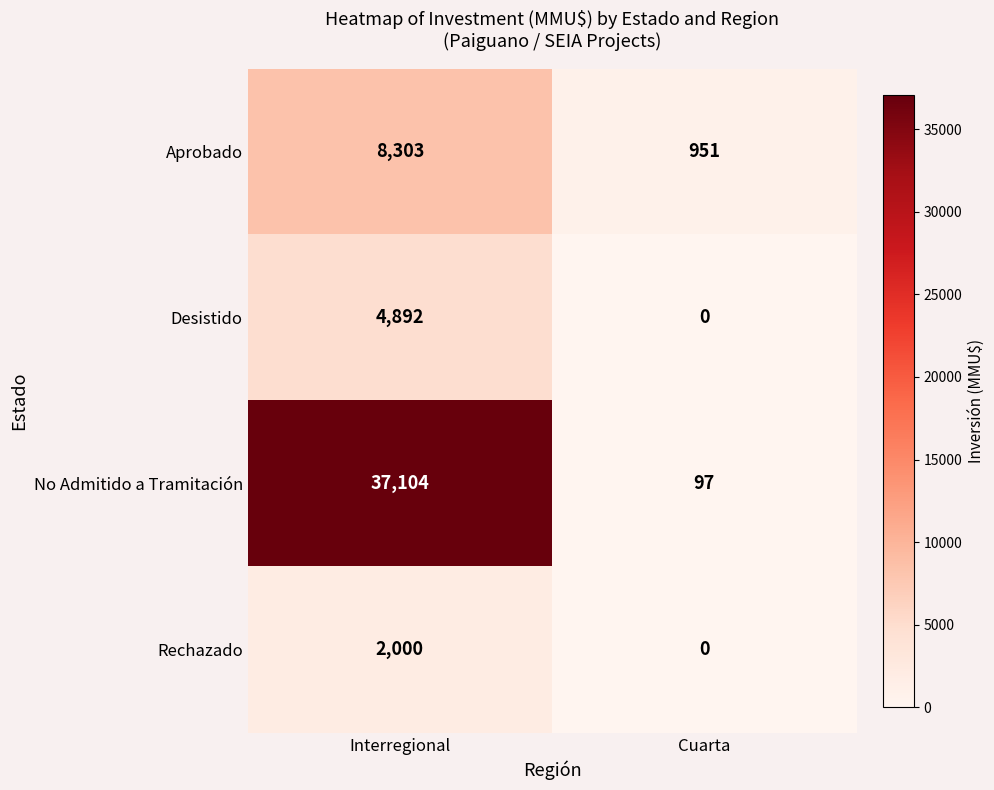

How many values in the Aprobado series are below 8303?

1